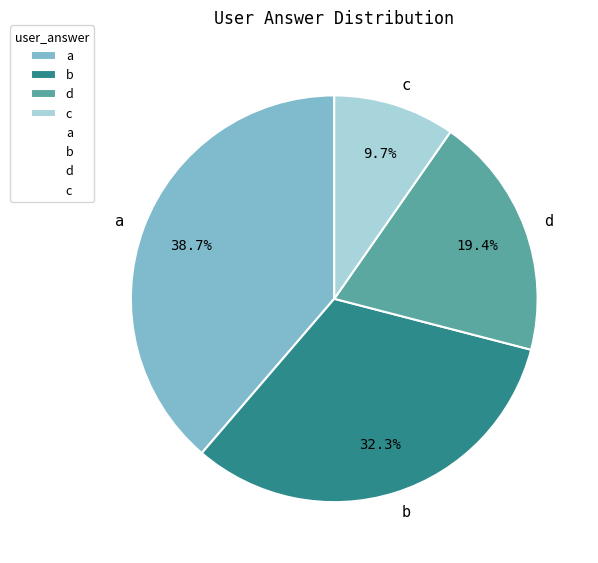

To the nearest percent, what is the difference between the largest and smallest slice percentages?

29%